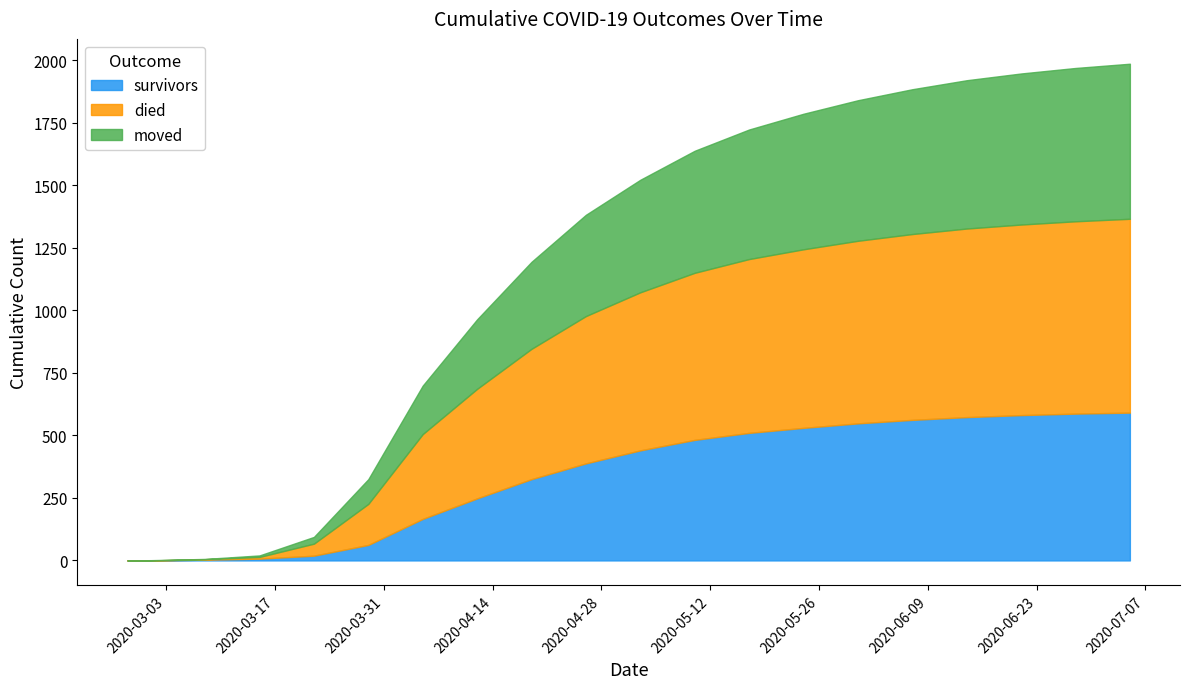

What is the total value across all series at 2020-07-05?

1986